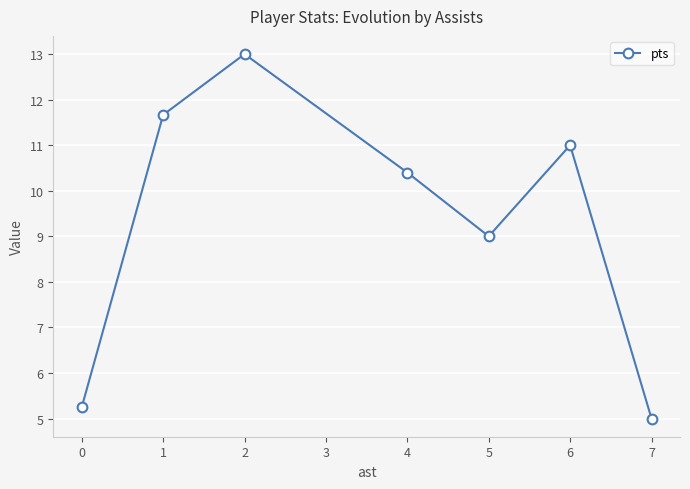

Approximately how many times larger is the value at 6 compared to 1?

0.9